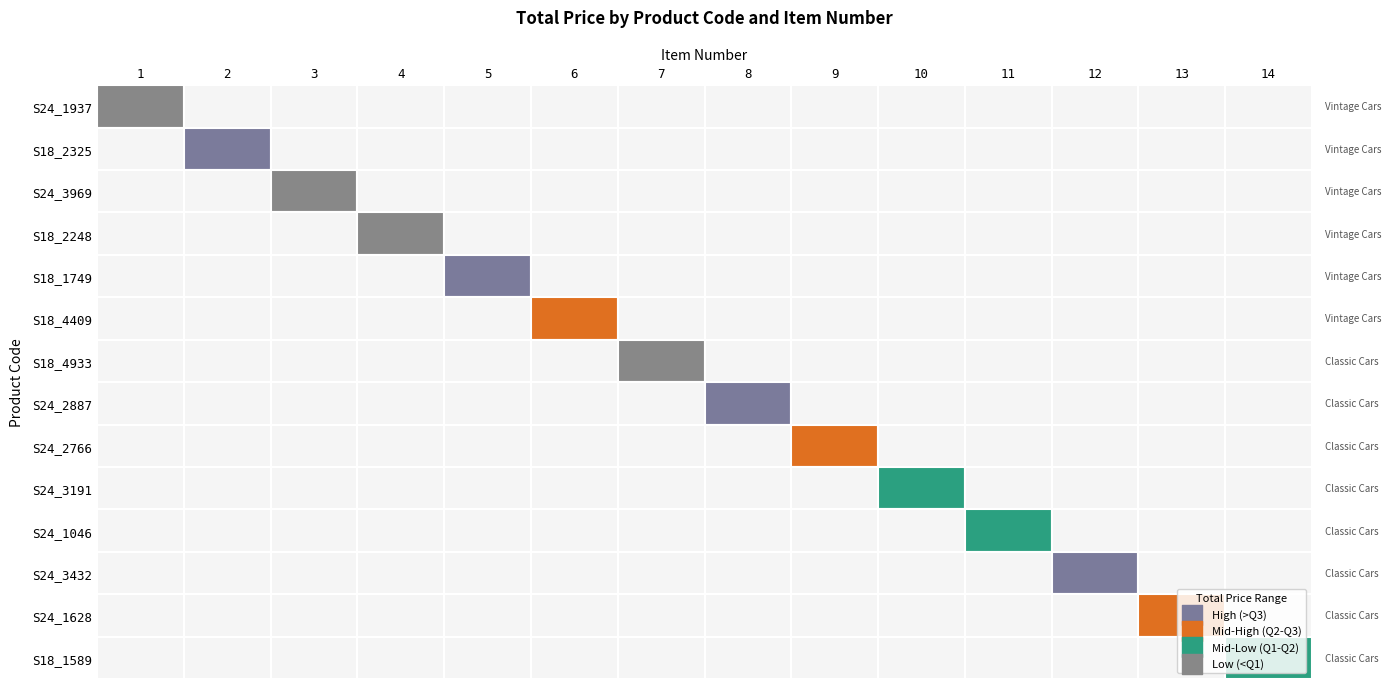

Reading left to right, what are all the values shown in this chart?

1106.93: 1106.9	0.0	0.0	0.0	0.0	0.0	0.0	0.0	0.0	0.0	0.0	0.0	0.0	0.0
3100.0: 0.0	3100.0	0.0	0.0	0.0	0.0	0.0	0.0	0.0	0.0	0.0	0.0	0.0	0.0
1340.46: 0.0	0.0	1340.5	0.0	0.0	0.0	0.0	0.0	0.0	0.0	0.0	0.0	0.0	0.0
1729.0: 0.0	0.0	0.0	1729.0	0.0	0.0	0.0	0.0	0.0	0.0	0.0	0.0	0.0	0.0
3200.0: 0.0	0.0	0.0	0.0	3200.0	0.0	0.0	0.0	0.0	0.0	0.0	0.0	0.0	0.0
2834.65: 0.0	0.0	0.0	0.0	0.0	2834.7	0.0	0.0	0.0	0.0	0.0	0.0	0.0	0.0
1688.43: 0.0	0.0	0.0	0.0	0.0	0.0	1688.4	0.0	0.0	0.0	0.0	0.0	0.0	0.0
4800.0: 0.0	0.0	0.0	0.0	0.0	0.0	0.0	4800.0	0.0	0.0	0.0	0.0	0.0	0.0
2830.45: 0.0	0.0	0.0	0.0	0.0	0.0	0.0	0.0	2830.4	0.0	0.0	0.0	0.0	0.0
2328.66: 0.0	0.0	0.0	0.0	0.0	0.0	0.0	0.0	0.0	2328.7	0.0	0.0	0.0	0.0
2381.04: 0.0	0.0	0.0	0.0	0.0	0.0	0.0	0.0	0.0	0.0	2381.0	0.0	0.0	0.0
4100.0: 0.0	0.0	0.0	0.0	0.0	0.0	0.0	0.0	0.0	0.0	0.0	4100.0	0.0	0.0
2616.0: 0.0	0.0	0.0	0.0	0.0	0.0	0.0	0.0	0.0	0.0	0.0	0.0	2616.0	0.0
2000.0: 0.0	0.0	0.0	0.0	0.0	0.0	0.0	0.0	0.0	0.0	0.0	0.0	0.0	2000.0